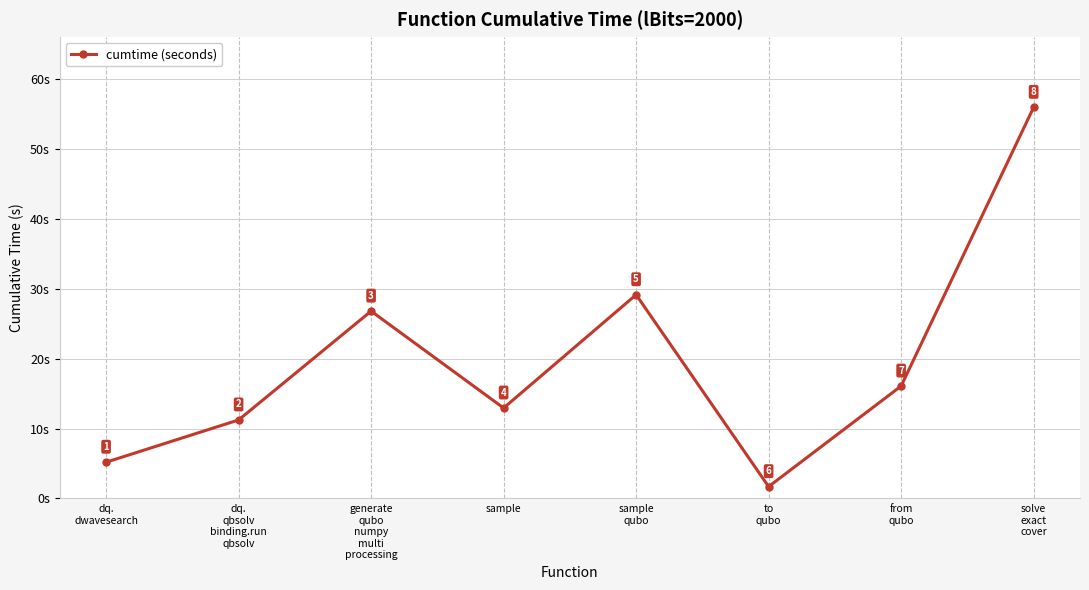

What is the minimum value shown in the chart?

1.7